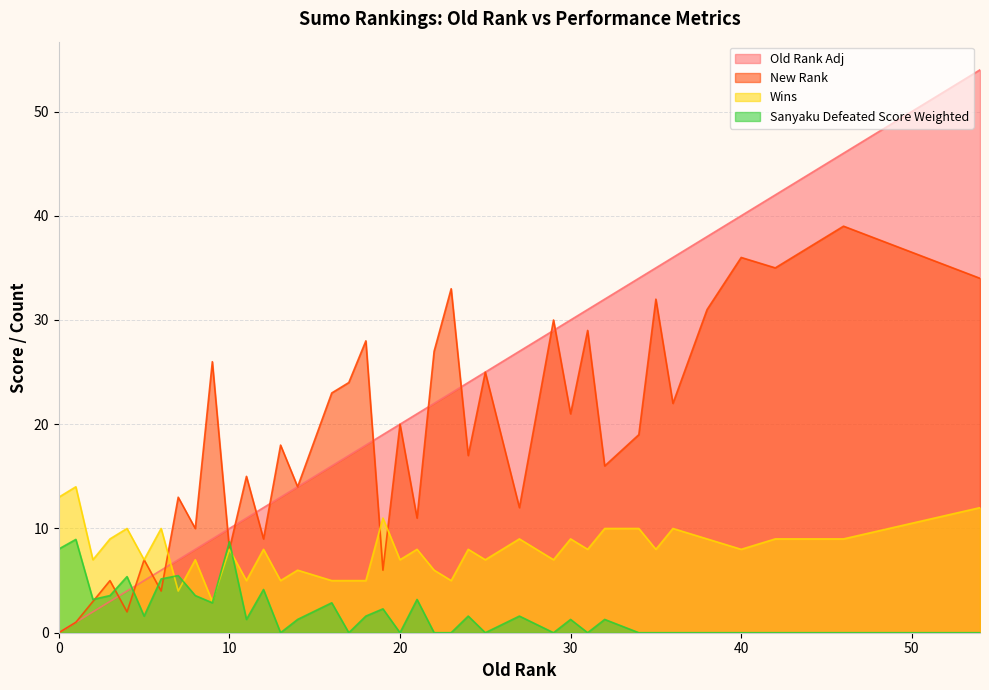

Which series has the widest spread of values?

Old Rank Adj